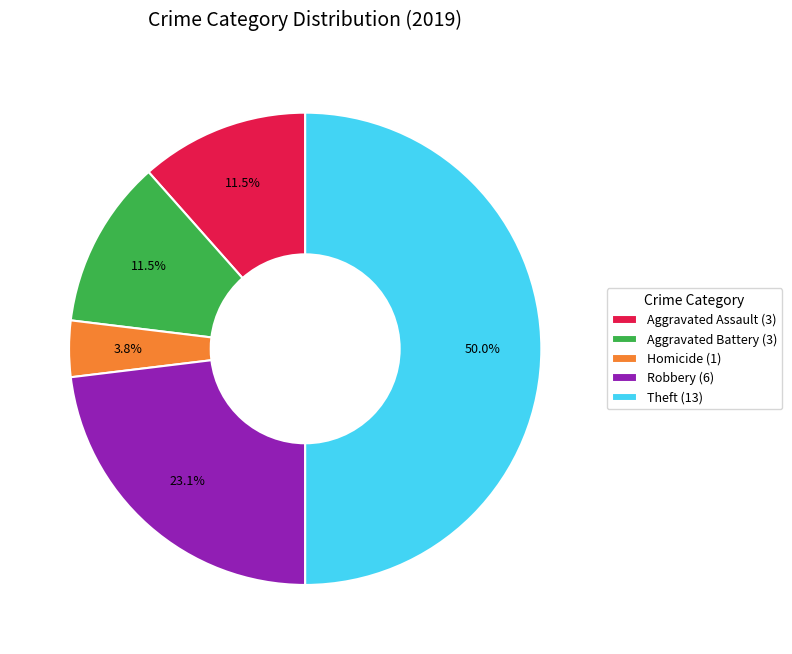

Which has a higher value, Robbery (6) or Aggravated Assault (3)?

Robbery (6)